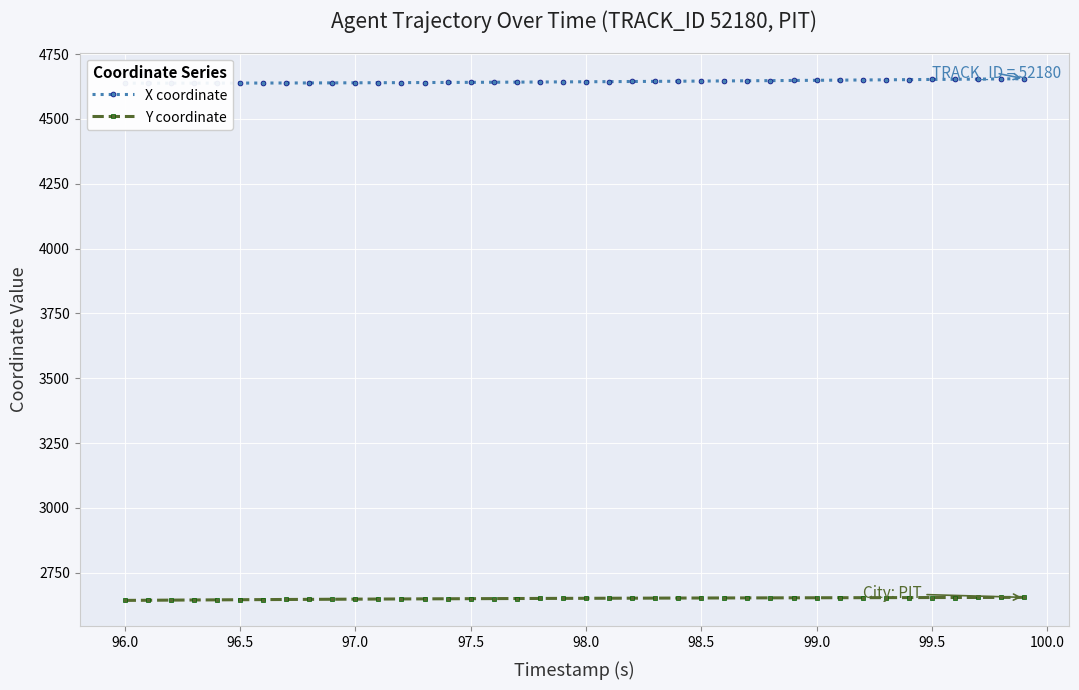

How many lines are shown in the chart?

2